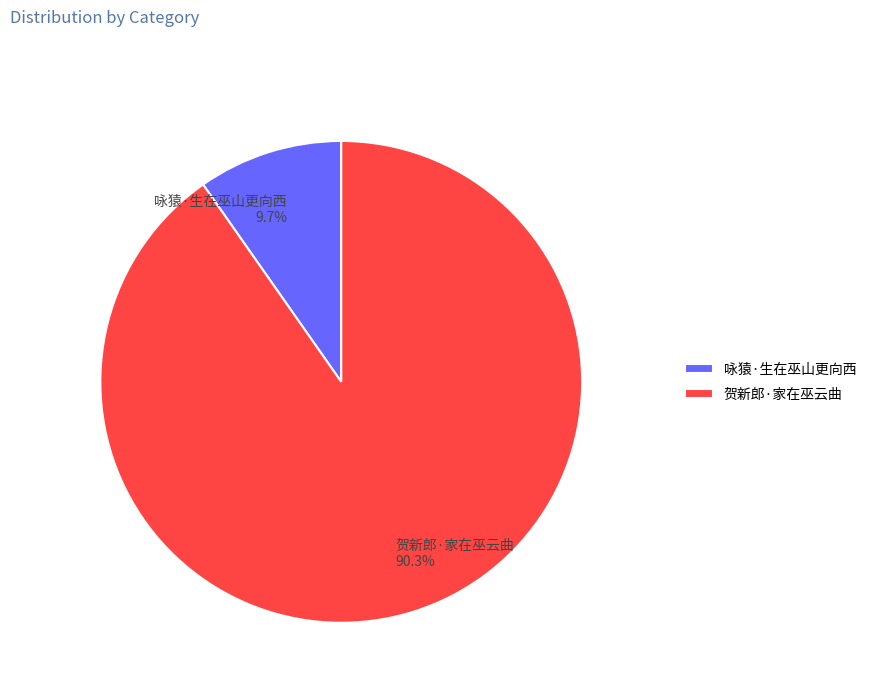

Is 贺新郎·家在巫云曲 the majority of the pie?

Yes